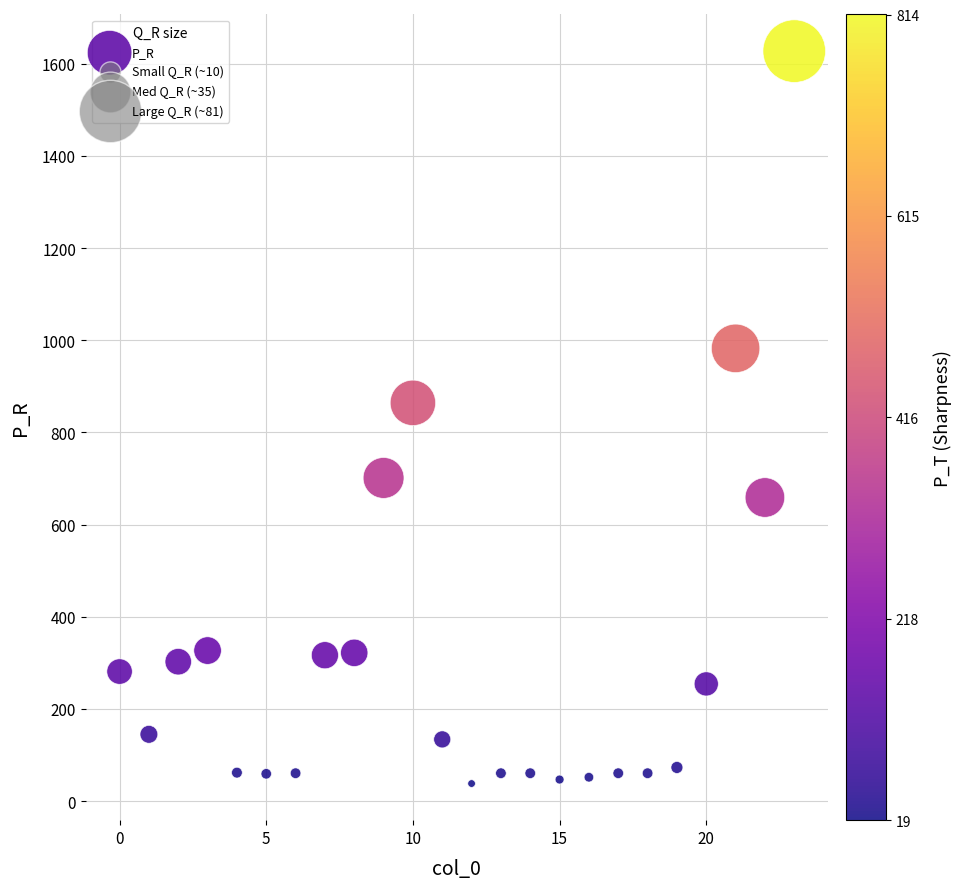

What is the range of Y values (max minus min)?

1589.5